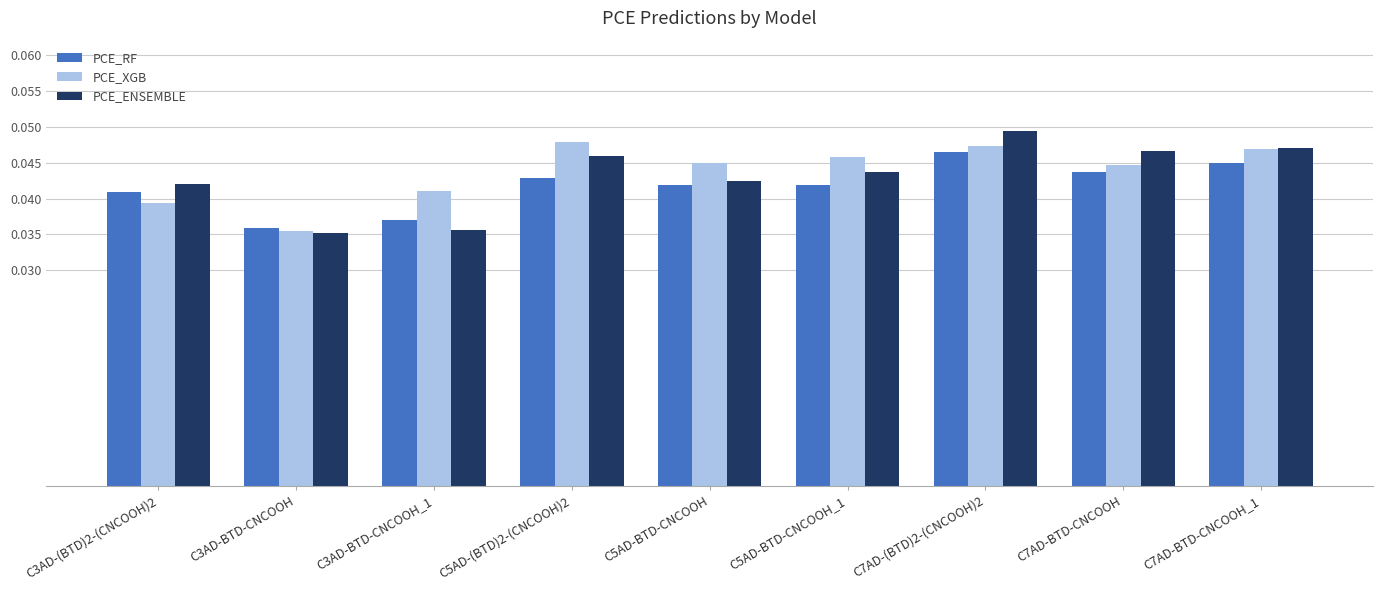

Does the chart contain any negative values?

No